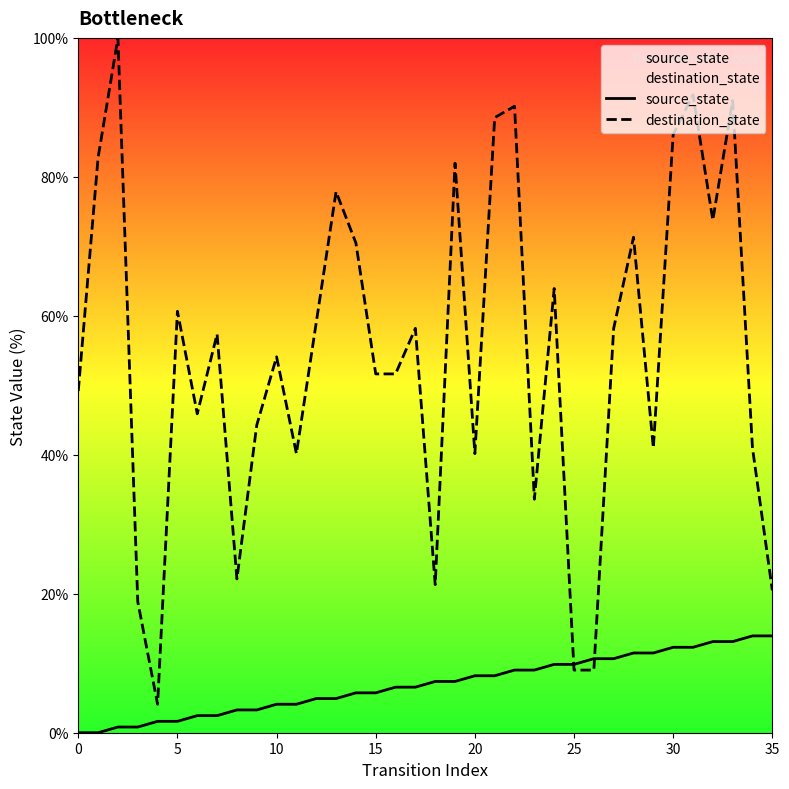

What is the lowest value of the destination_state series?

4.1